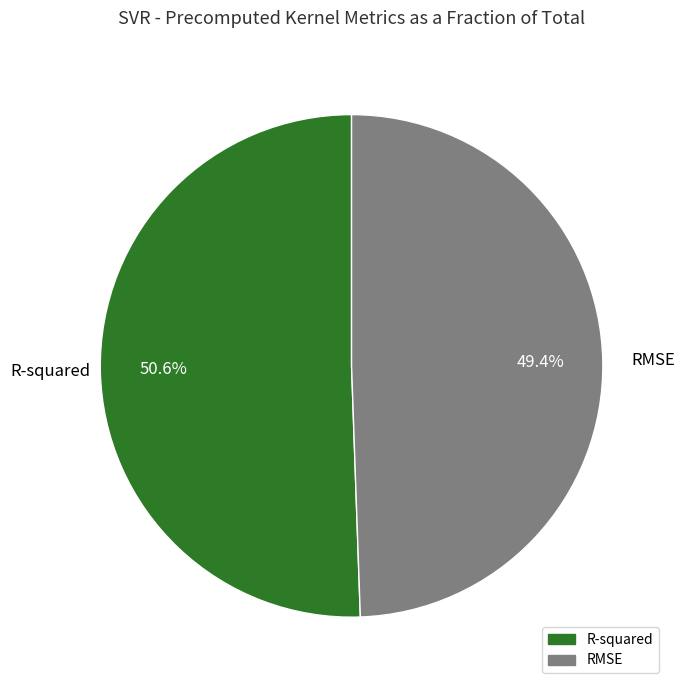

To the nearest percent, what is the difference between the RMSE and R-squared slice percentages?

1%